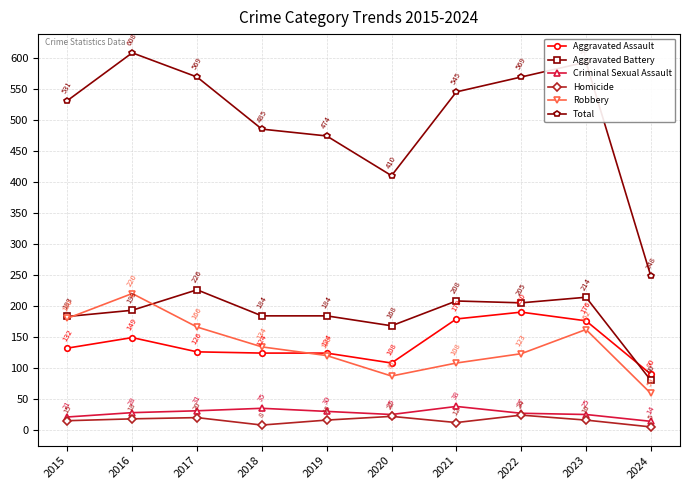

What is the total value across all series at 2021?

1090